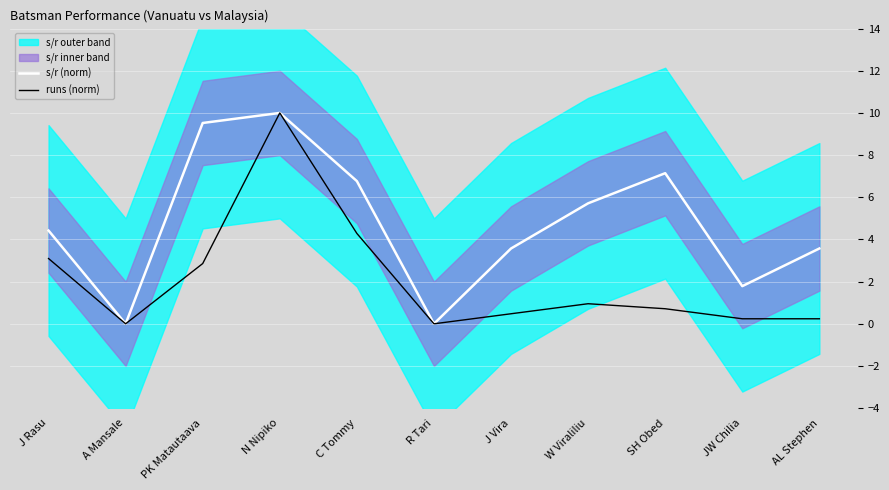

What is the sum of all runs (norm) values?

22.9